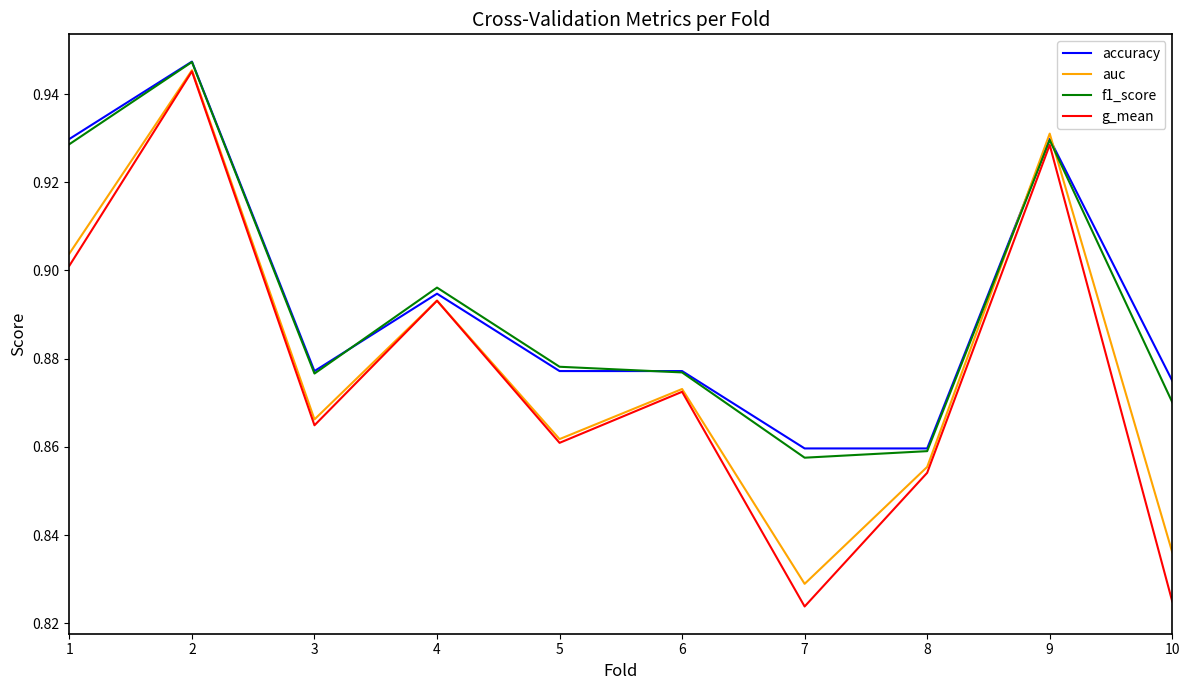

Count the auc values in the range 0 to 1.

10